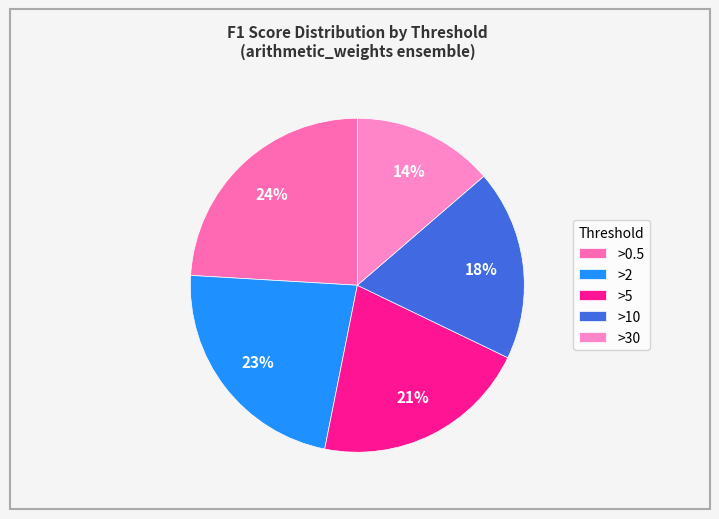

The >0.5 slice represents 38% of the pie. True or false?

False